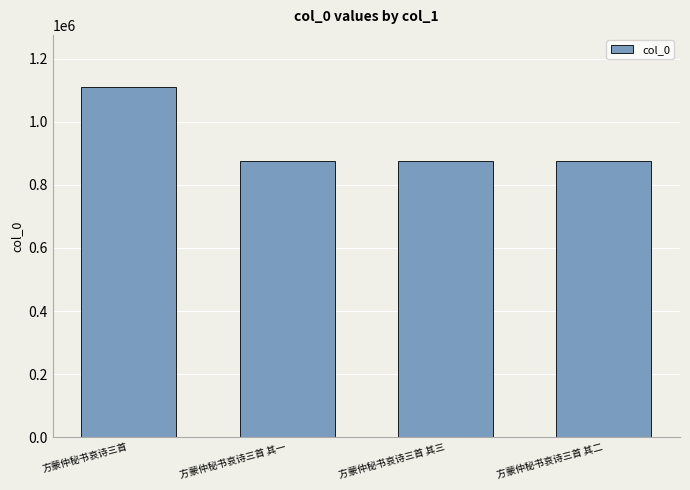

What is the maximum value shown in the chart?

1109050